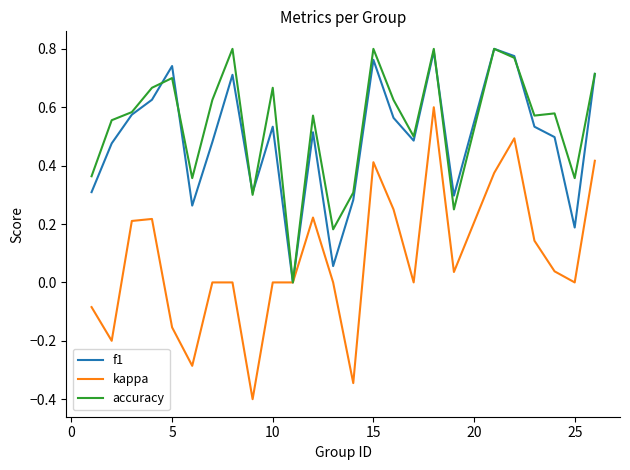

Which series has the widest spread of values?

kappa